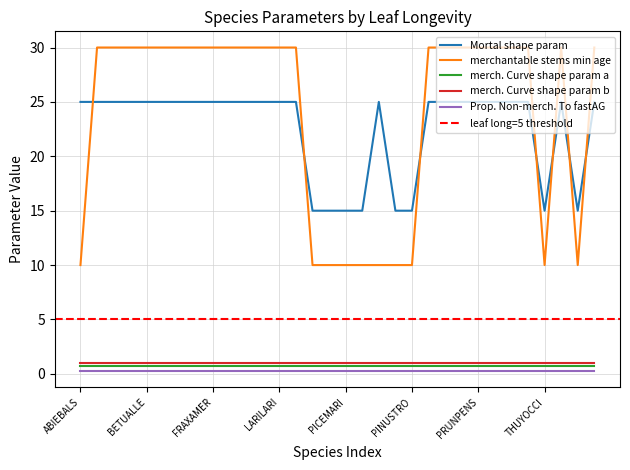

What is the sum of all Mortal shape param values?

720.0